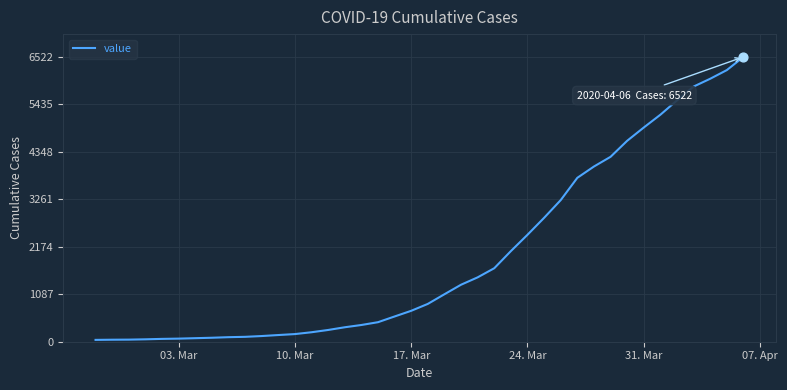

What is the difference between the maximum and minimum values?

6480